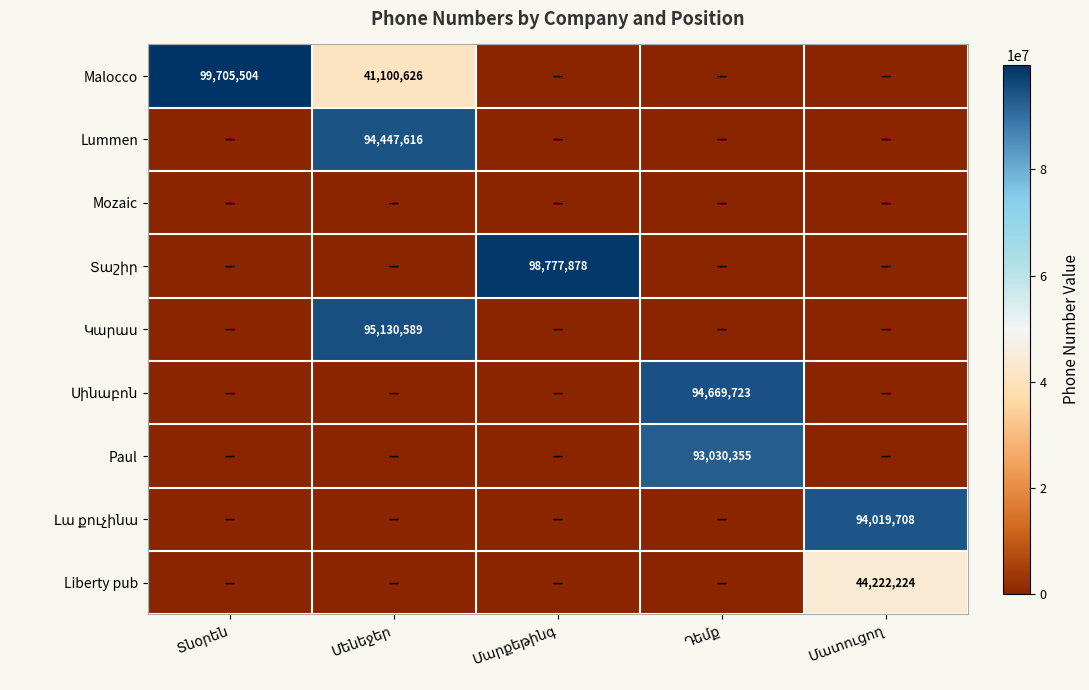

At how many categories does at least one series exceed 62027720?

5